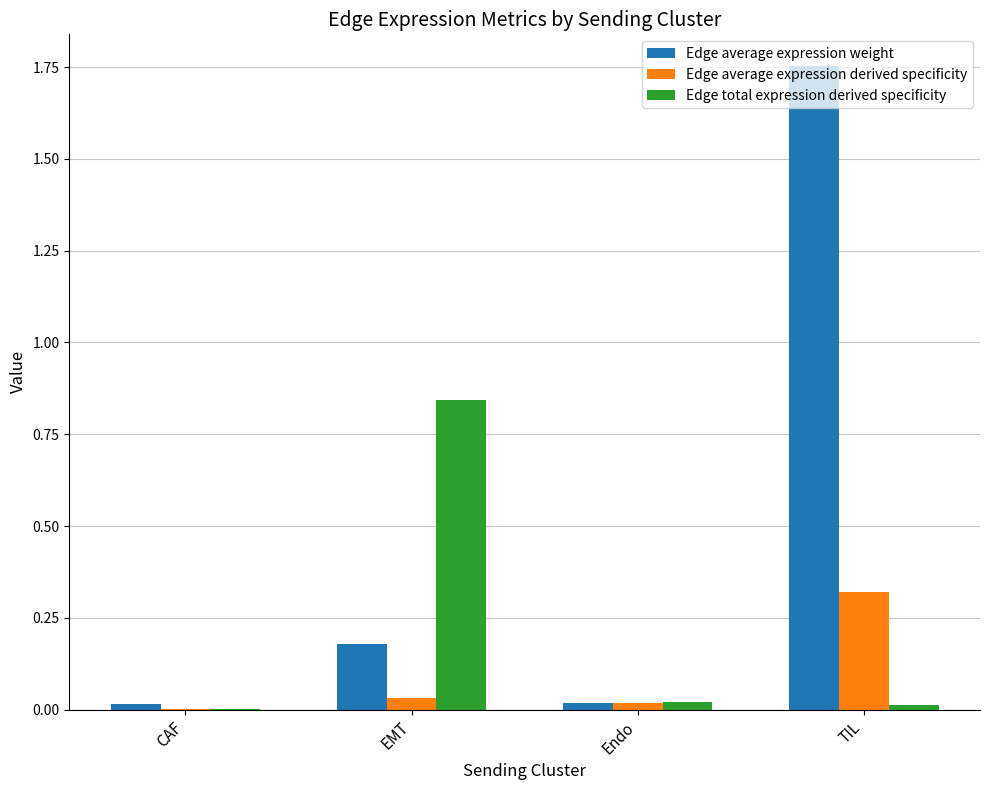

What is the sum of all Edge total expression derived specificity values?

0.9